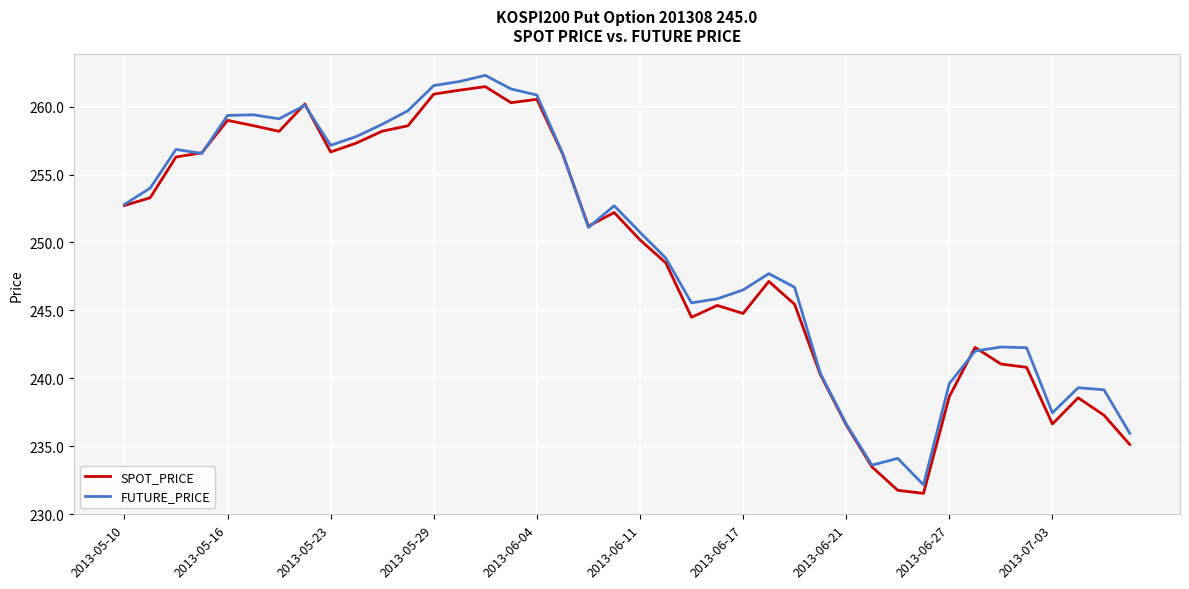

What is the minimum value for SPOT_PRICE?

231.5